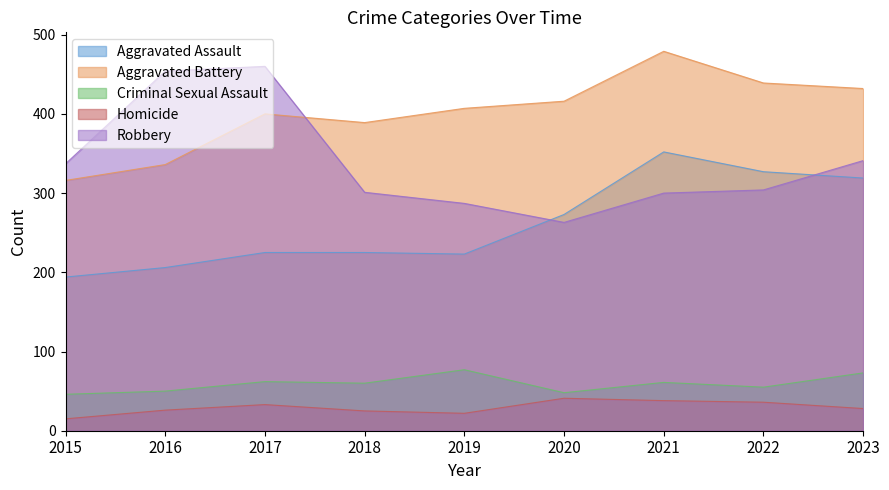

What is the maximum value for Aggravated Assault?

352